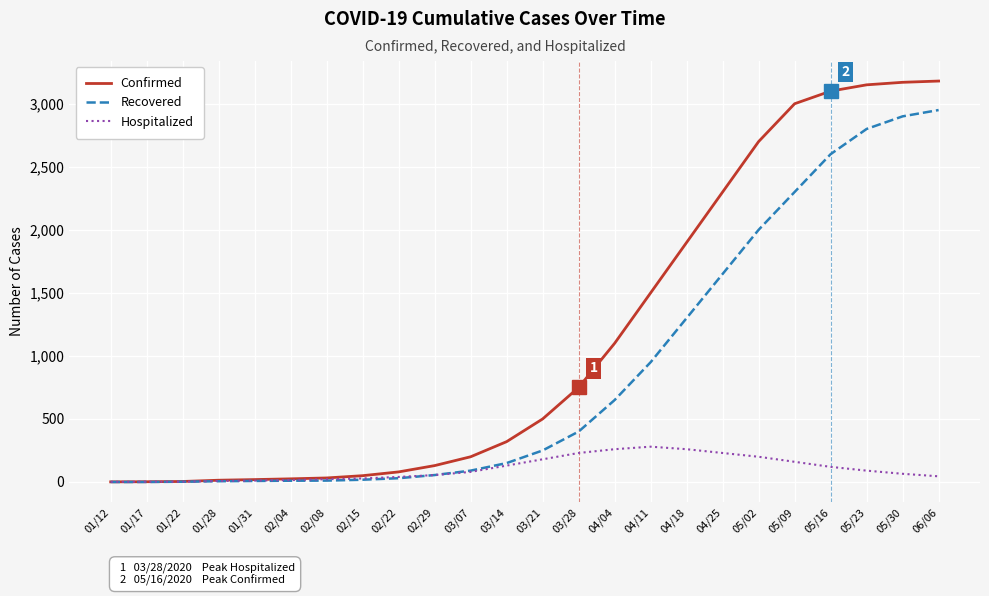

Rank the series by their maximum value, from lowest to highest.

Hospitalized, Recovered, Confirmed